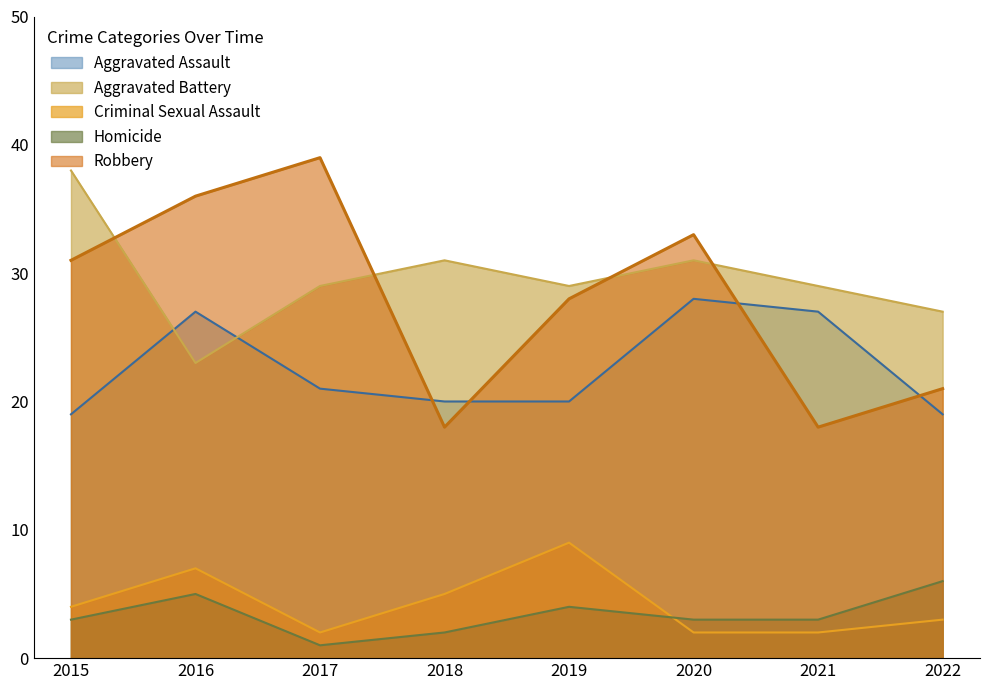

What is the average value of the Homicide series?

3